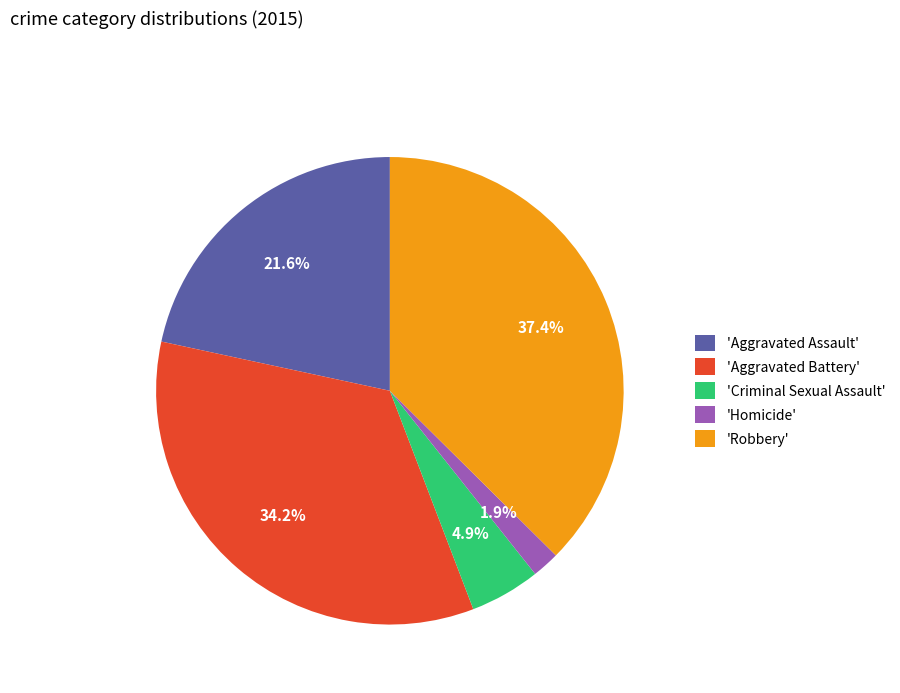

What is the ratio of the value at 'Aggravated Assault' to the value at 'Aggravated Battery'?

0.6